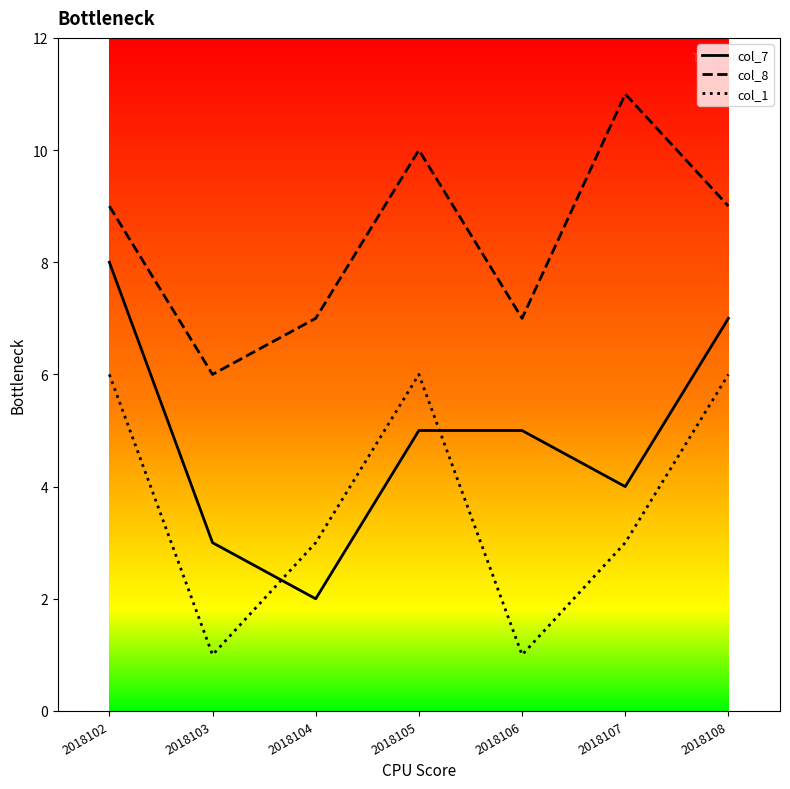

At which category is the sum across all series the highest?

2018102